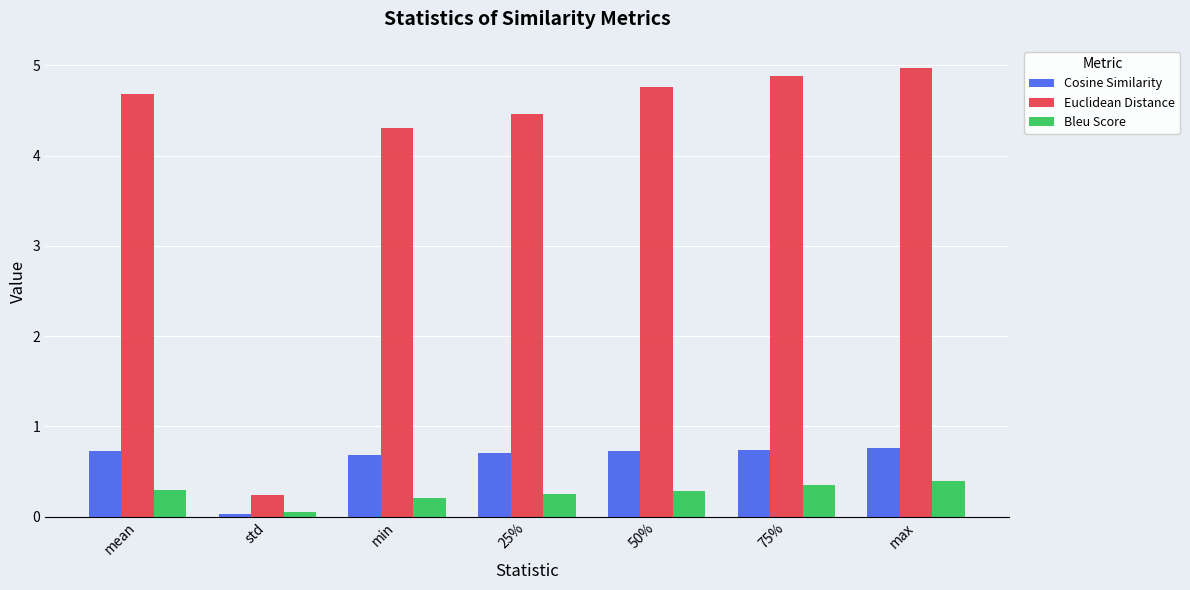

Which series has the widest spread of values?

Euclidean Distance